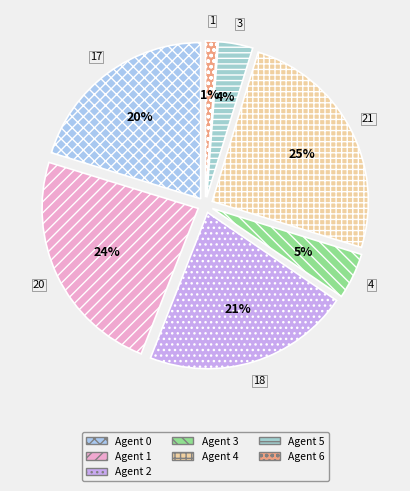

Is 1 the majority of the pie?

No